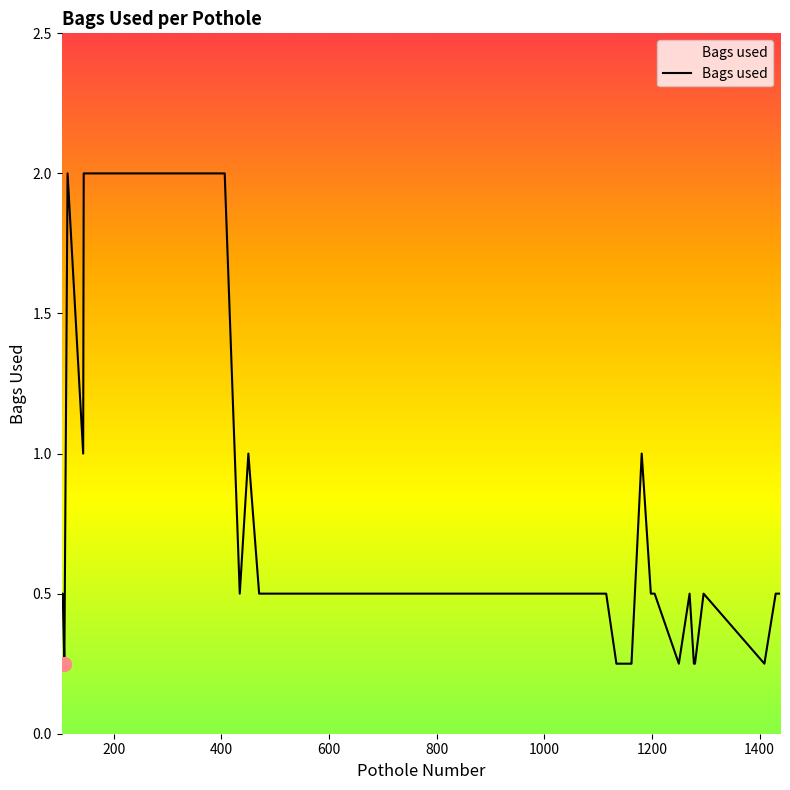

What is the greatest value displayed?

2.0